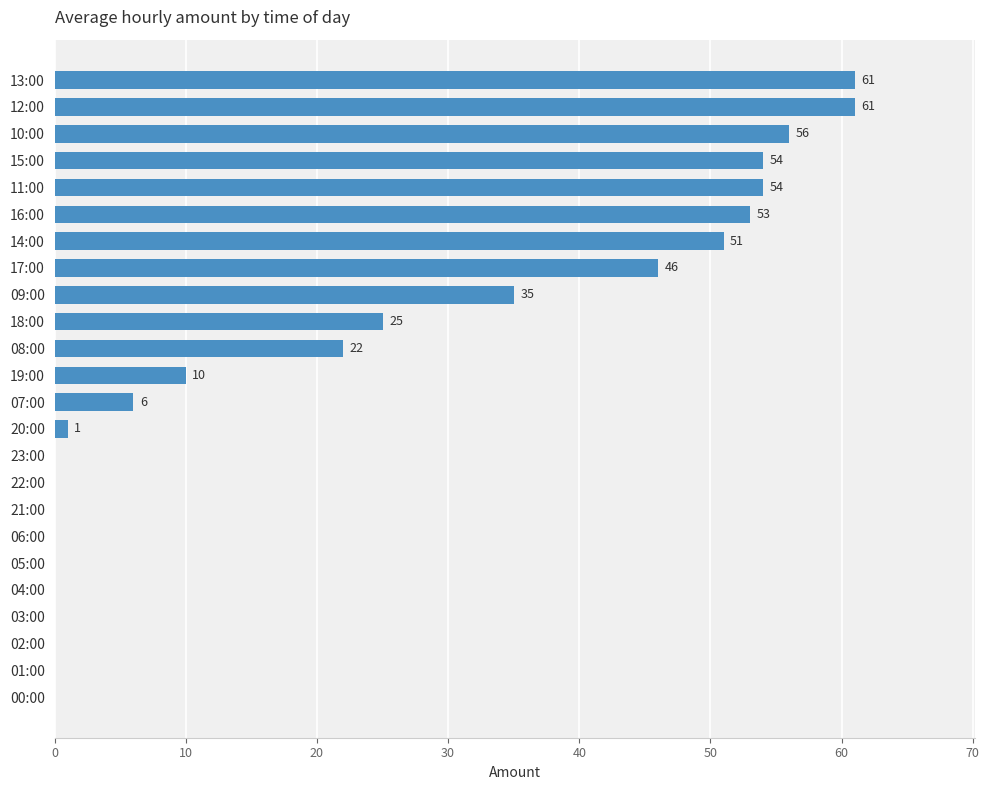

What is the change in value from 13:00 to 22:00?

-61